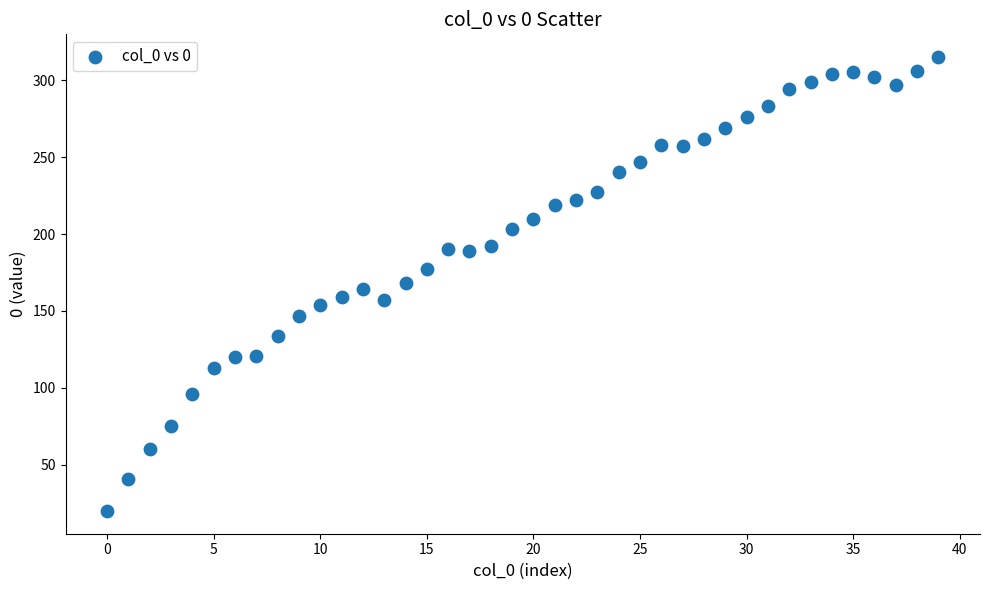

What is the range of Y values (max minus min)?

295